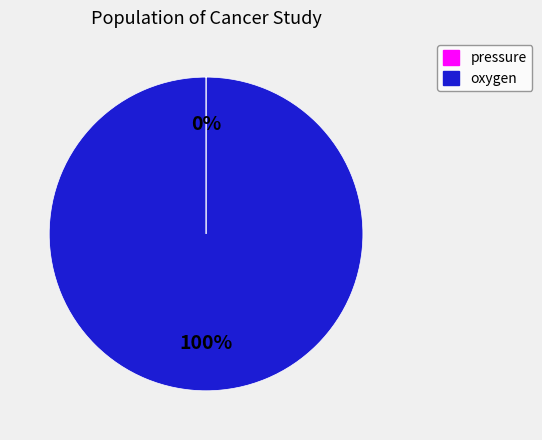

Is there a majority slice in this chart?

Yes